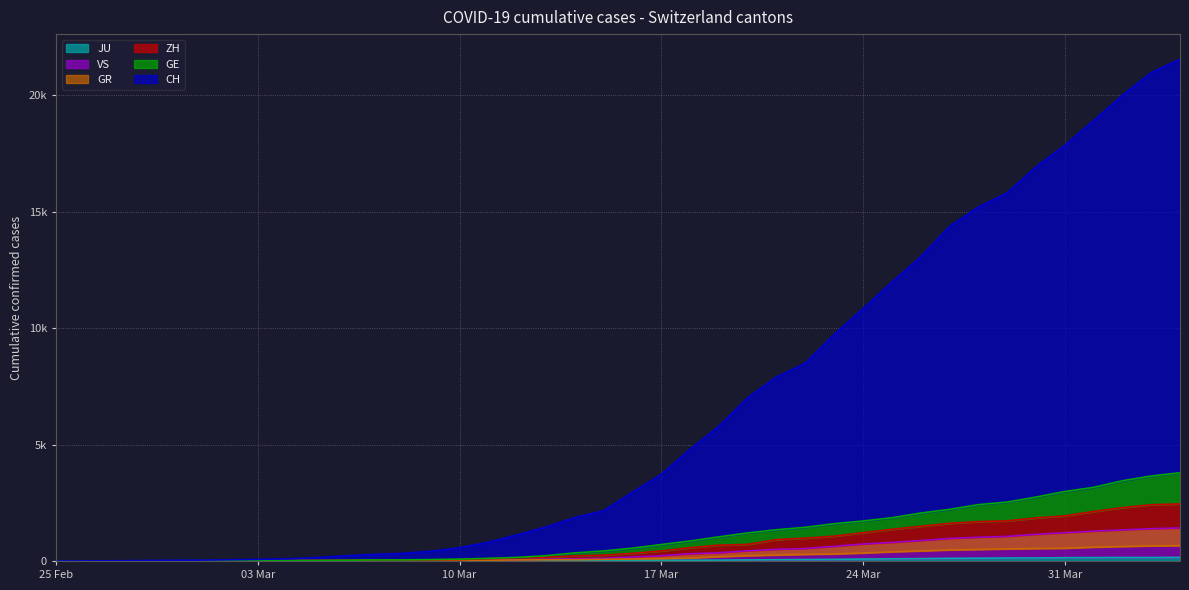

What is the label of the 31st point from the right?

2020-03-05